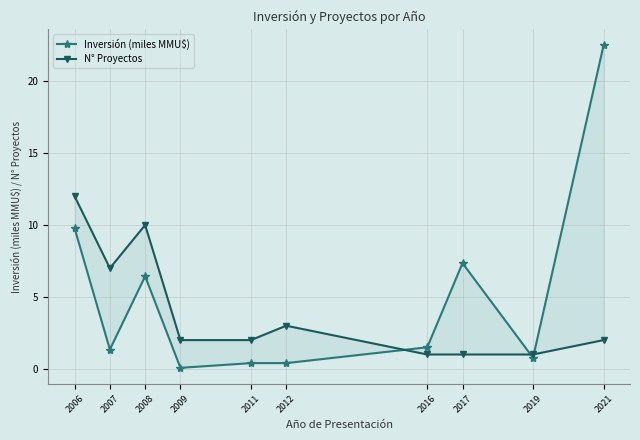

What is the maximum value for Inversión (miles MMU$)?

22.5